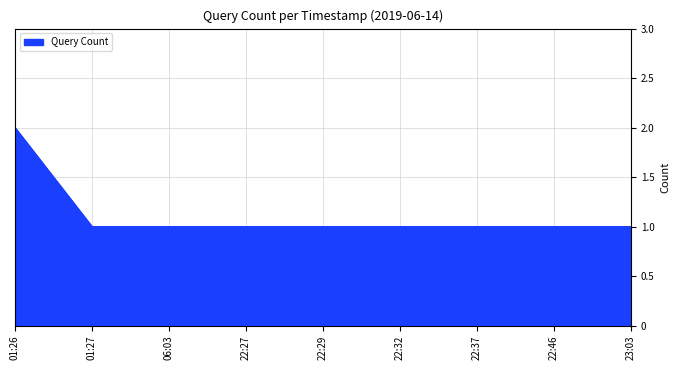

What is the smallest value displayed?

1